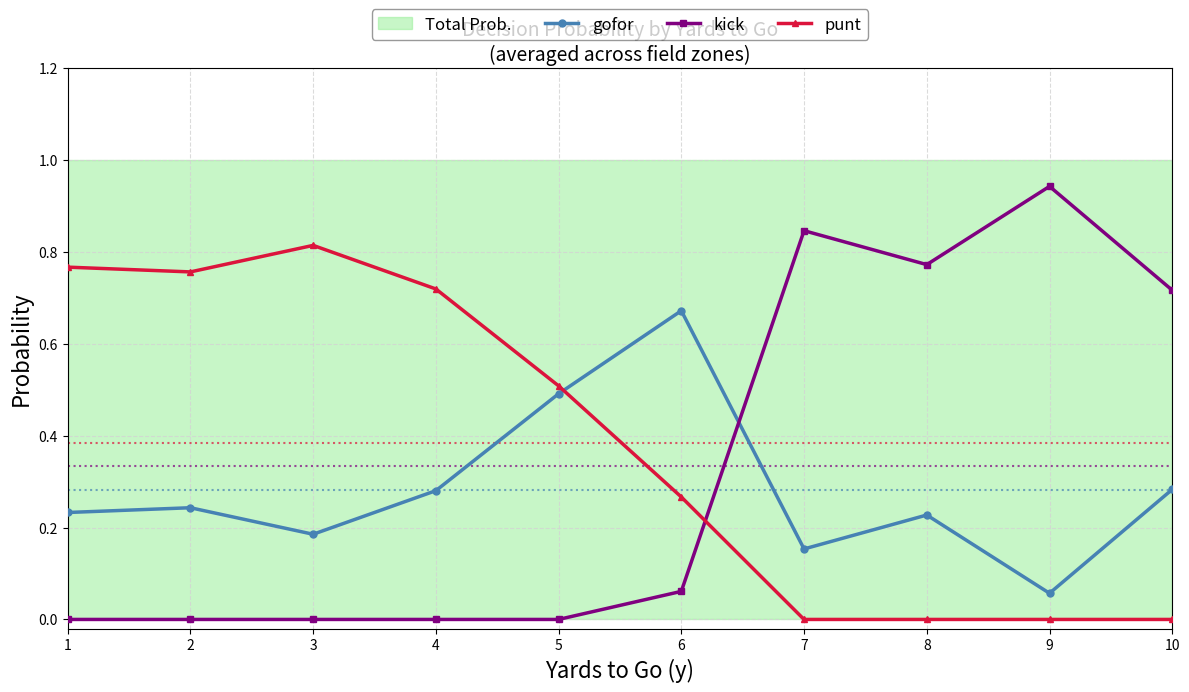

Which category has the highest value in the gofor series?

6